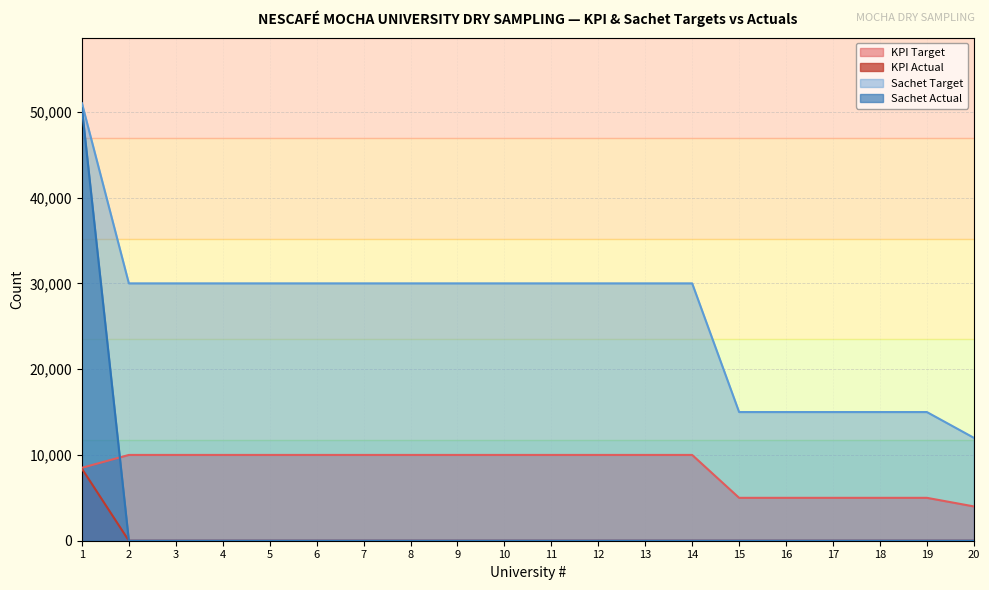

What is the maximum value for Sachet Target?

51000